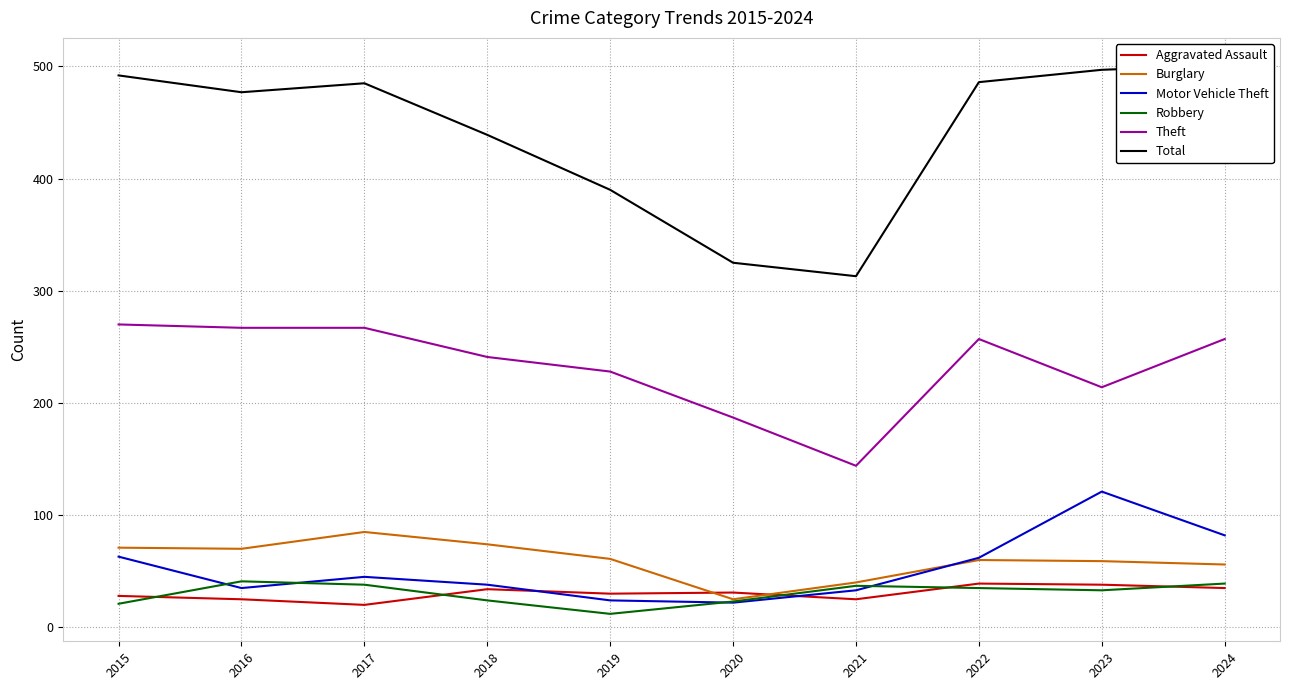

How many lines are shown in the chart?

6